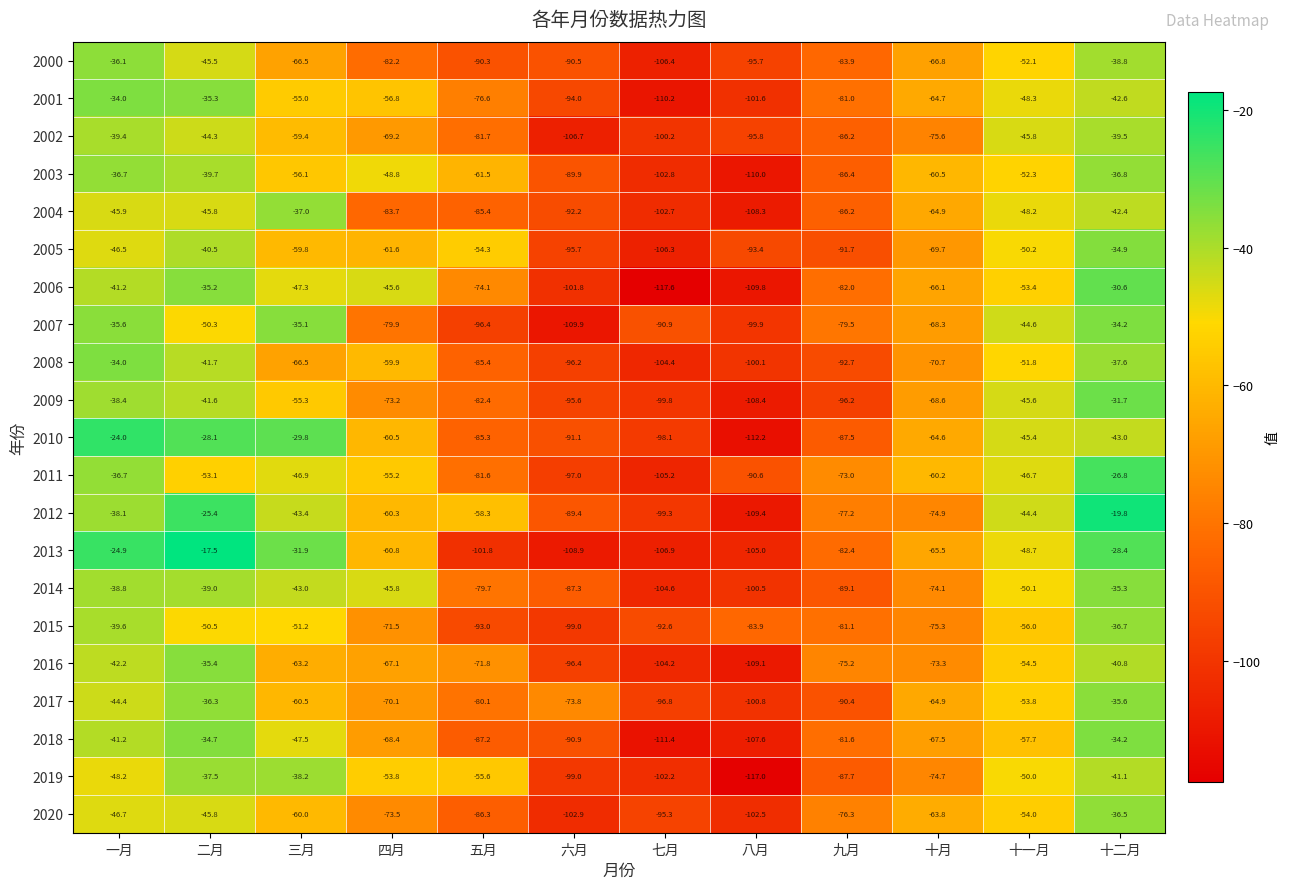

At which label is 2007 closest to -72?

十月